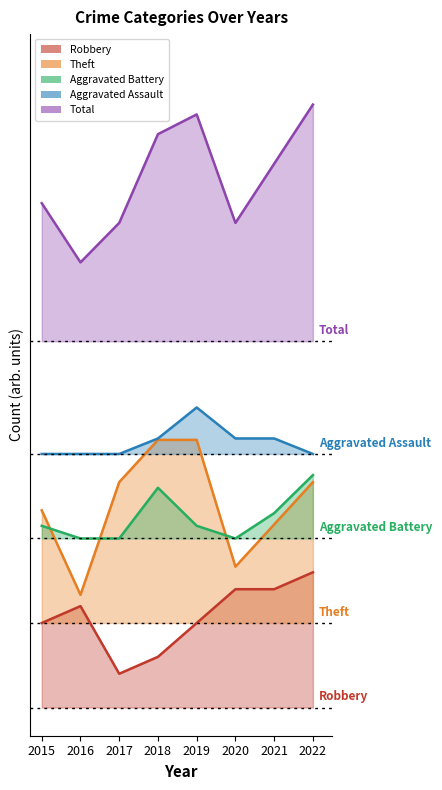

True or false: Aggravated Assault has more than 2 points higher than both neighbors.

False